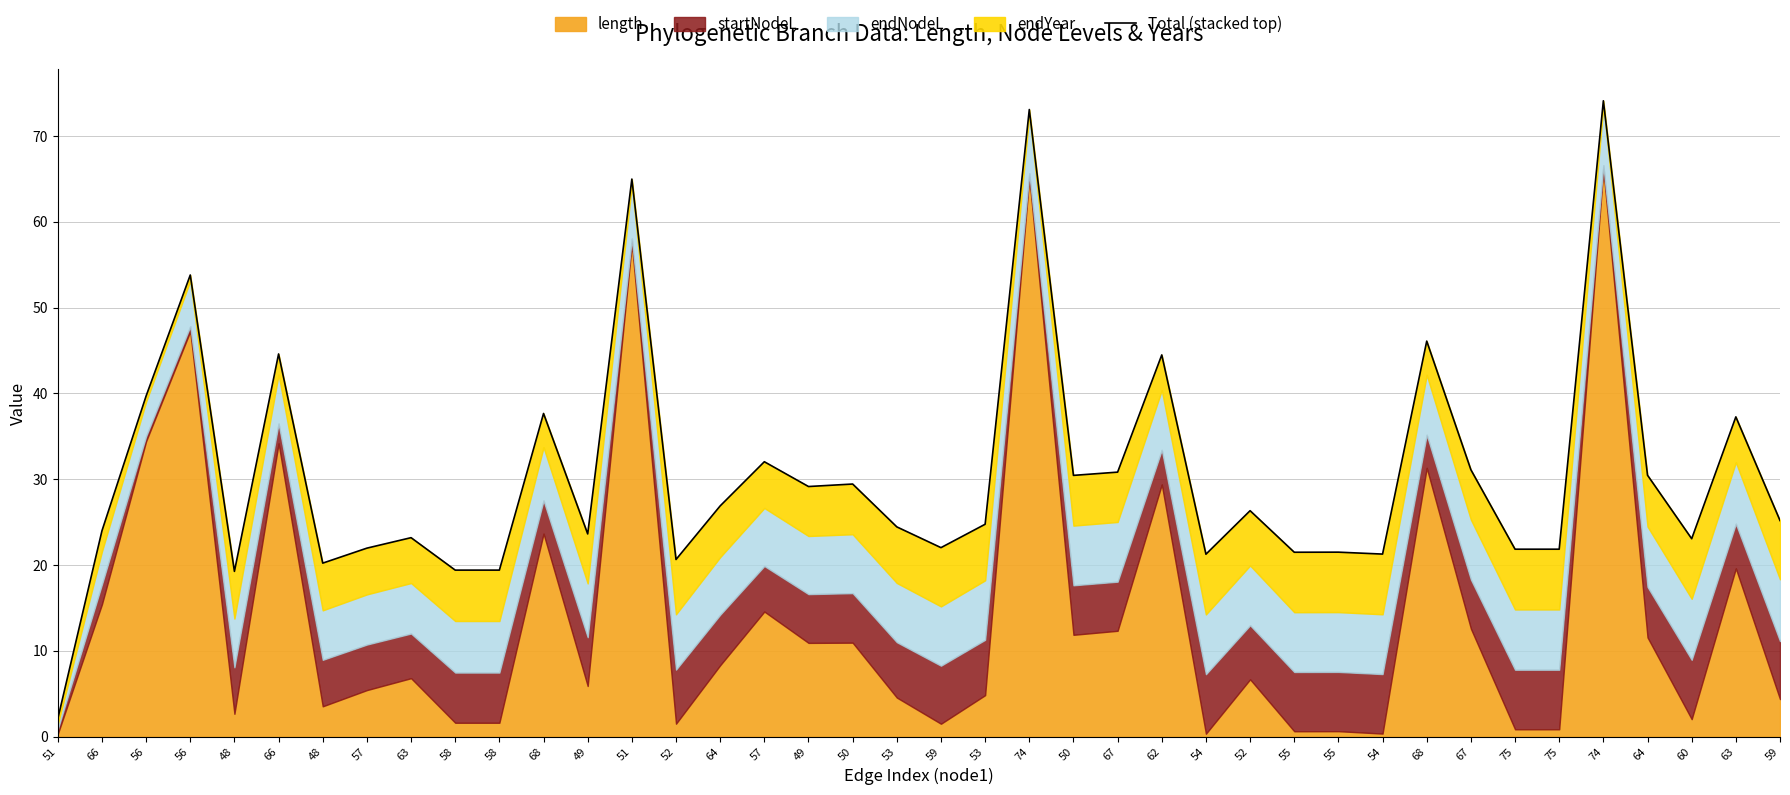

At which category does the chart reach its peak across all series?

74